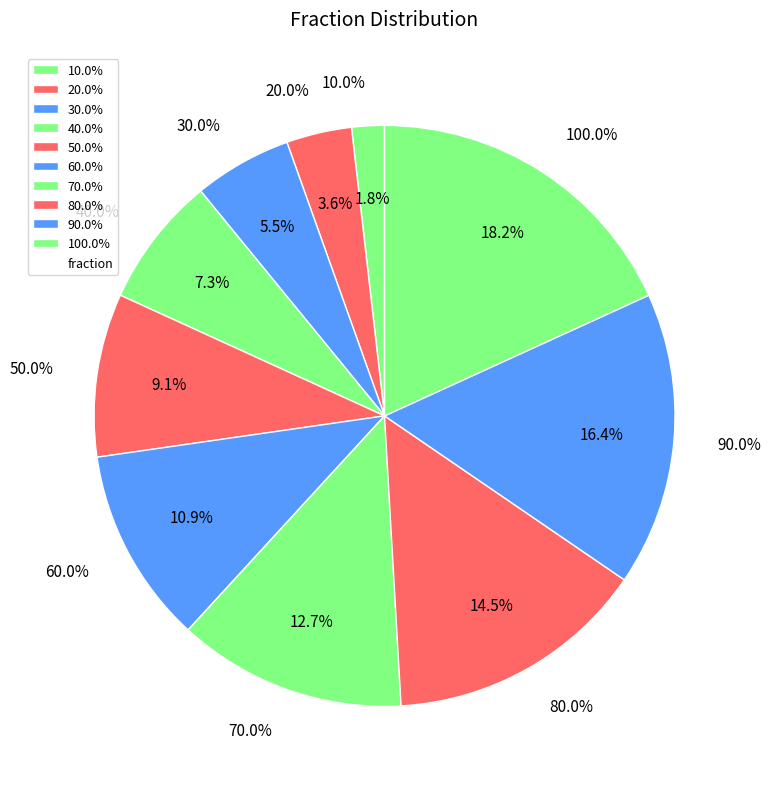

What percentage is NOT represented by 10.0%?

98.2%